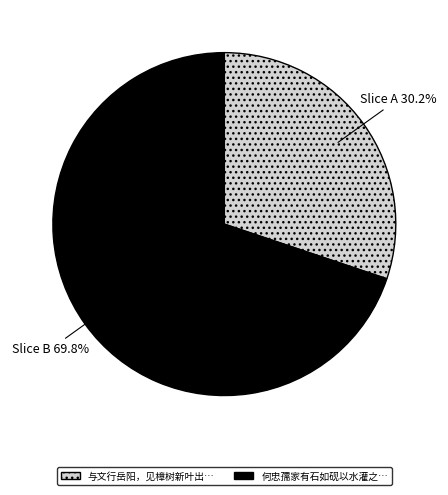

Is there a majority slice in this chart?

Yes